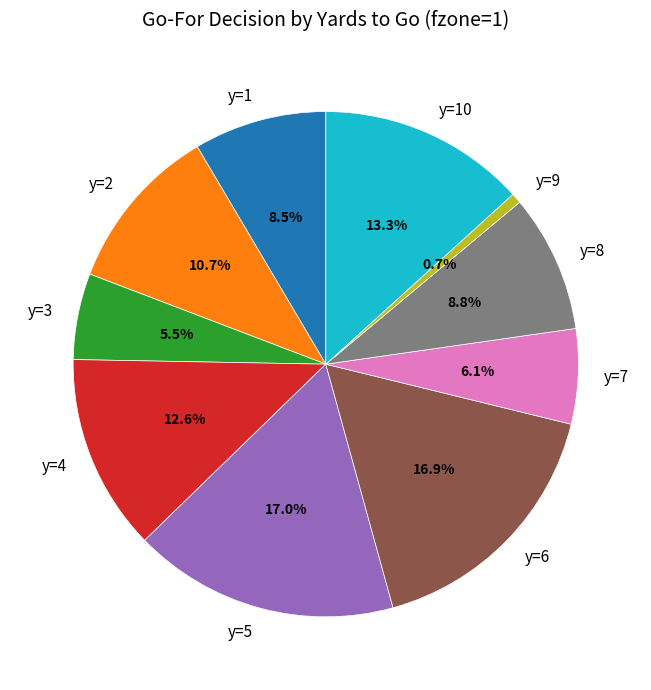

To the nearest percent, what is the combined percentage of y=2 and y=6?

28%